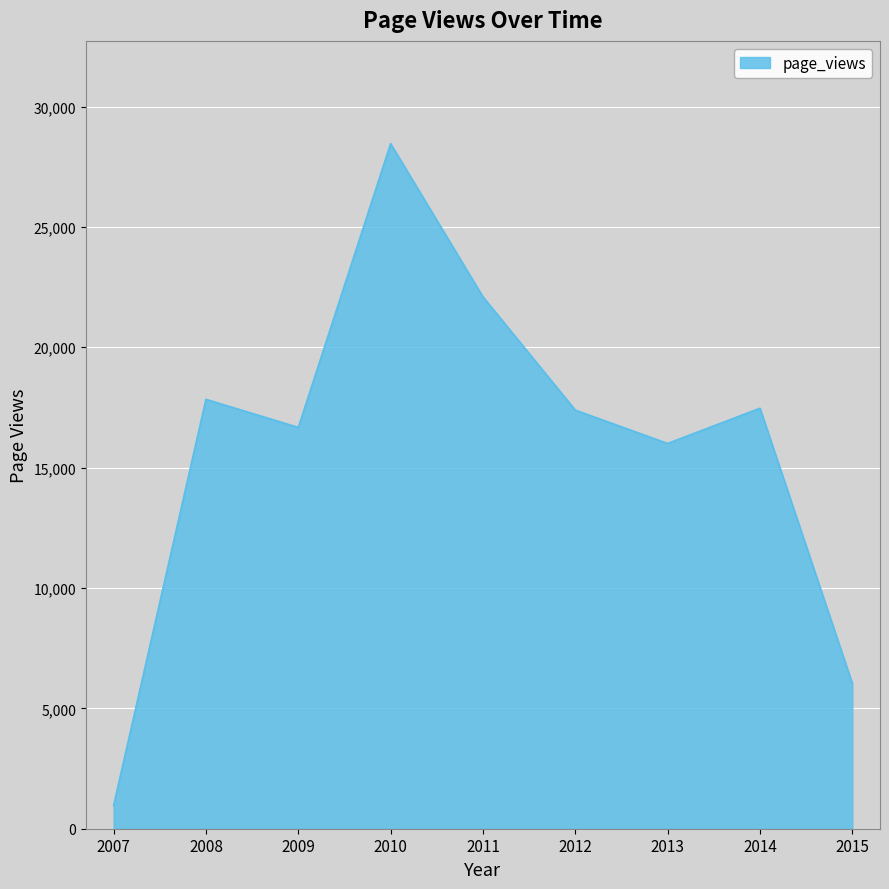

How many distinct data groups are displayed?

1